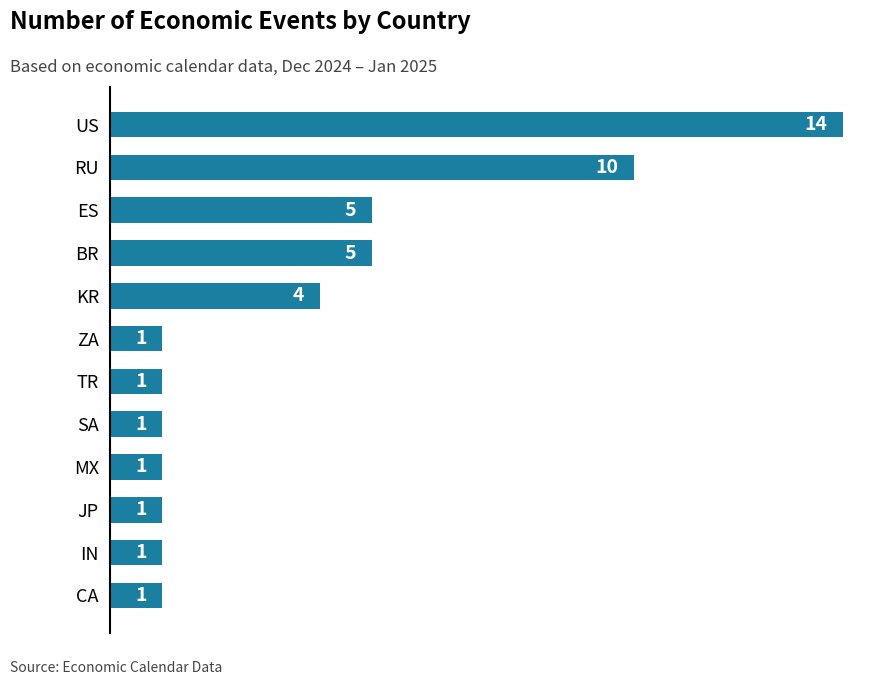

Is it true that the value at ZA is 1?

True